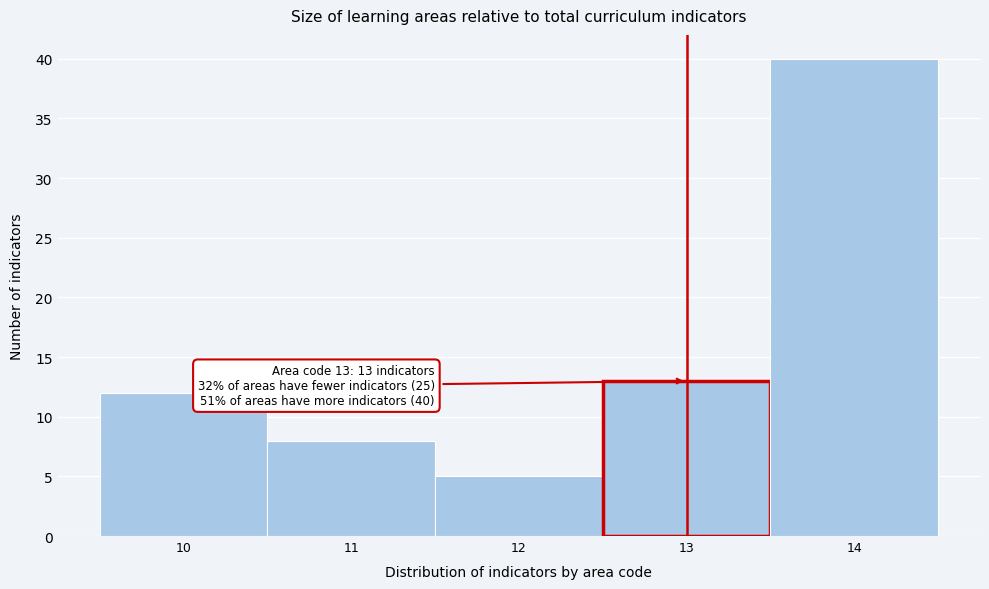

Which range on the x-axis has the tallest bar?

13.5 to 14.5